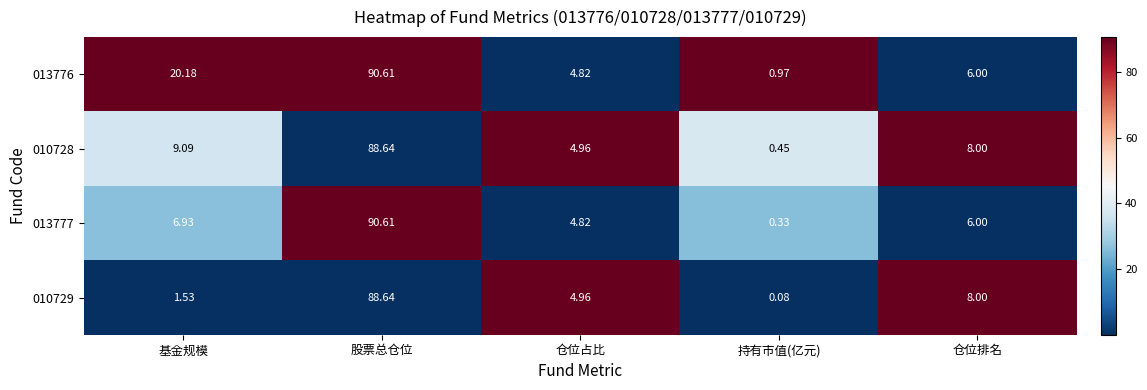

At which category is the sum across all series the highest?

股票总仓位